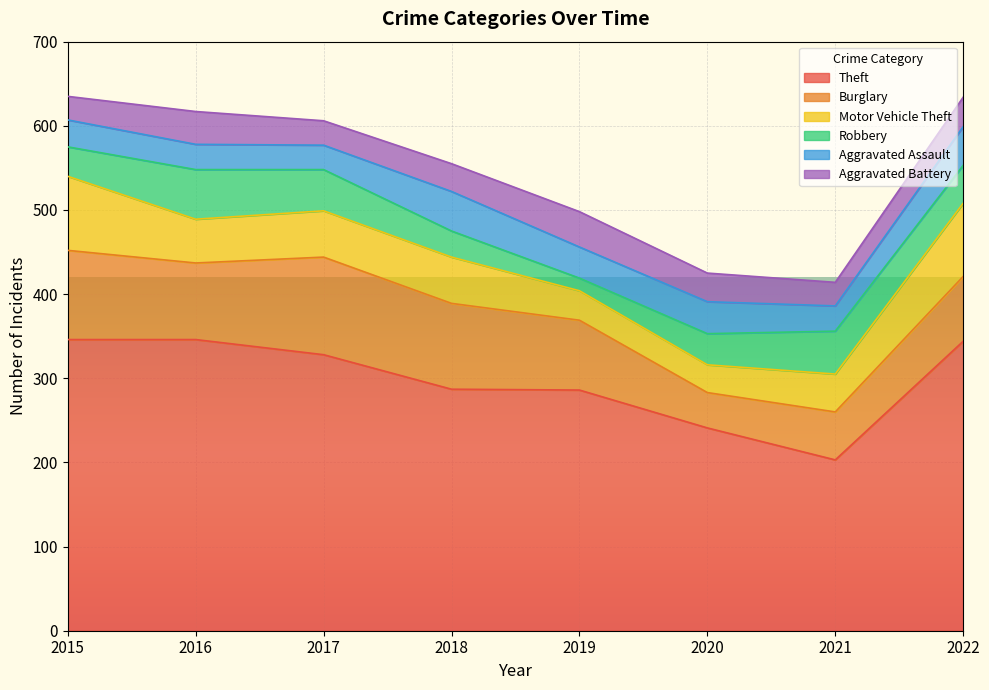

Count the number of categories in the chart.

8